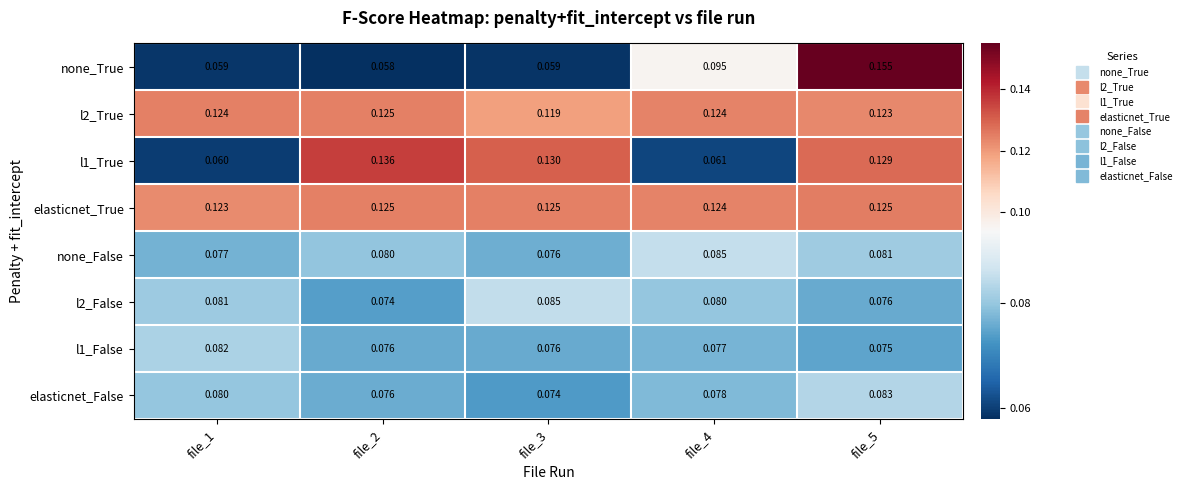

Which series has the largest range (max minus min)?

none_True